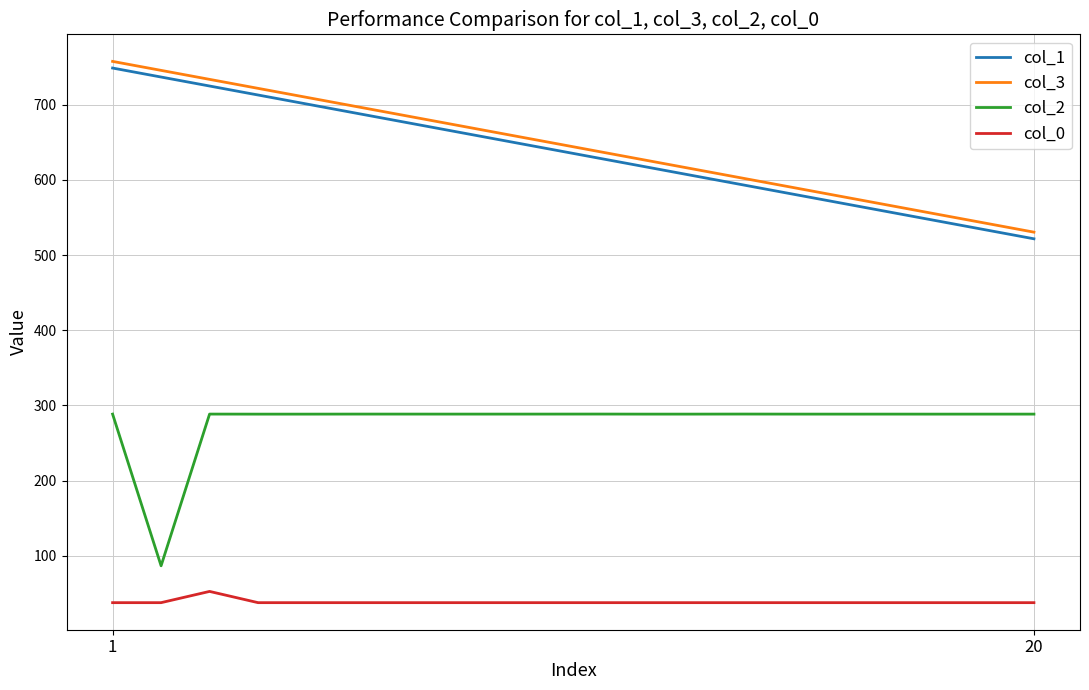

What is the highest value of the col_2 series?

288.5